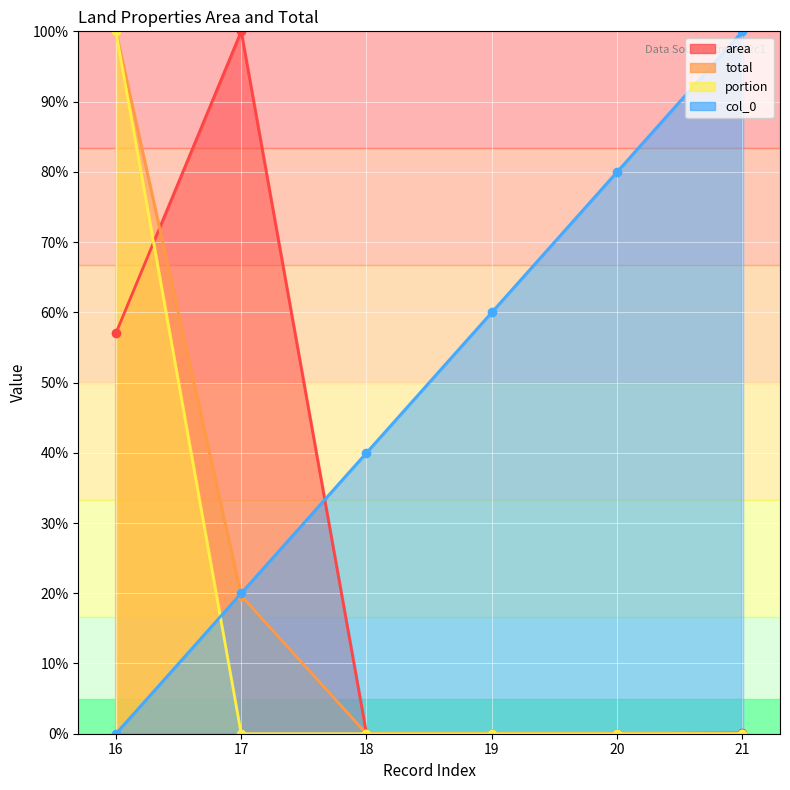

At which category is the sum across all series the highest?

16